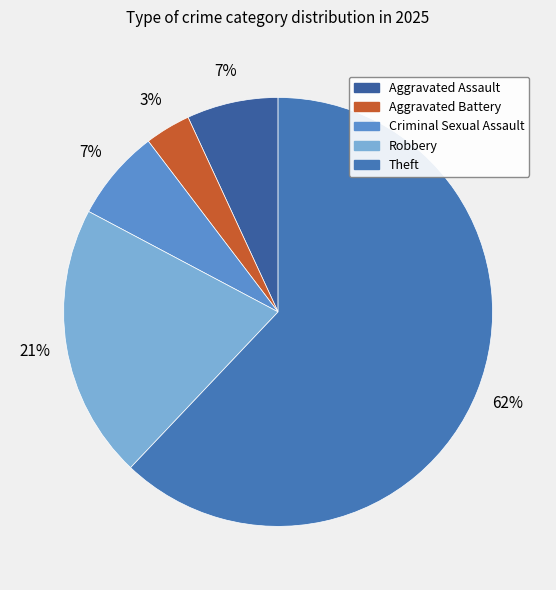

How many segments does this pie chart have?

5